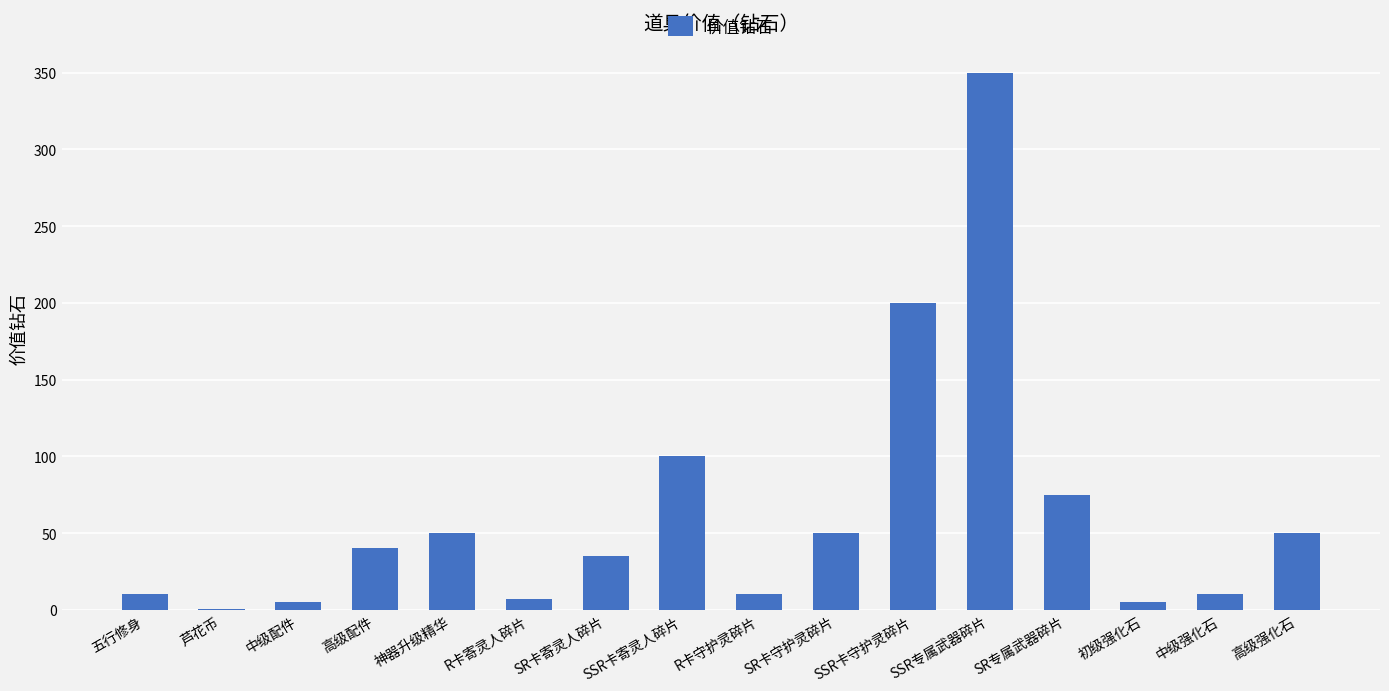

Is it true that the value at SSR卡寄灵人碎片 is 63.8?

False